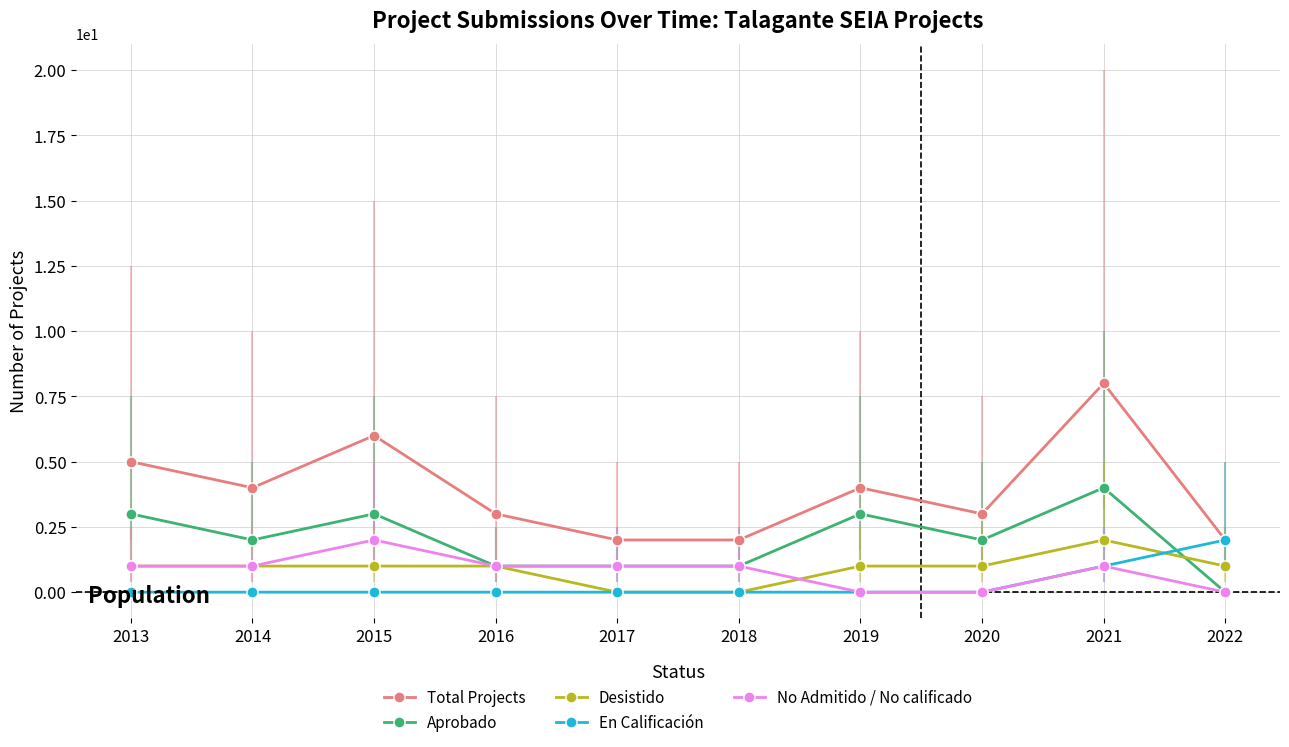

What is the sum of the Desistido values at 2020 and 2014?

2